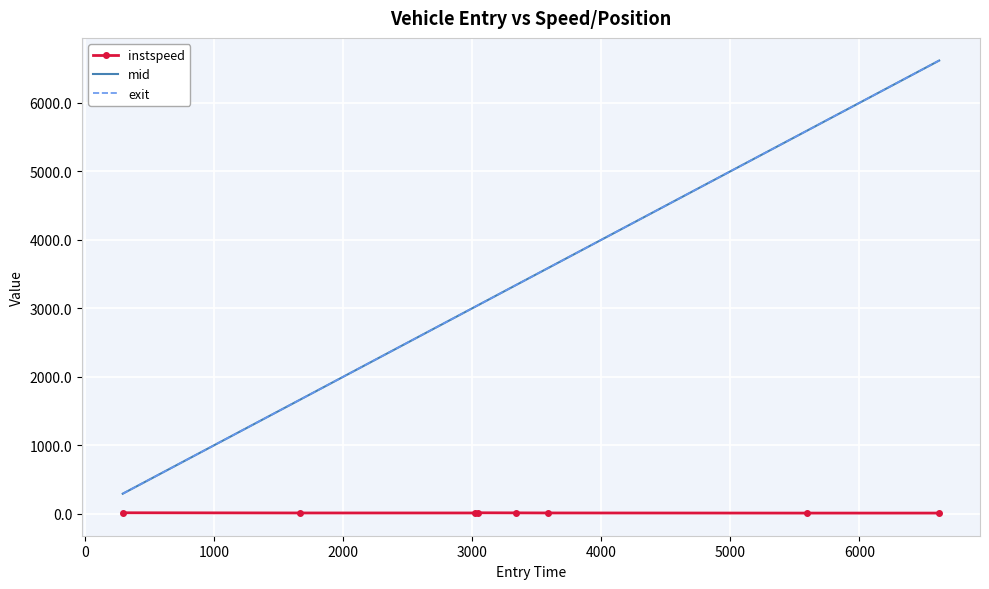

Which series has the largest range (max minus min)?

exit